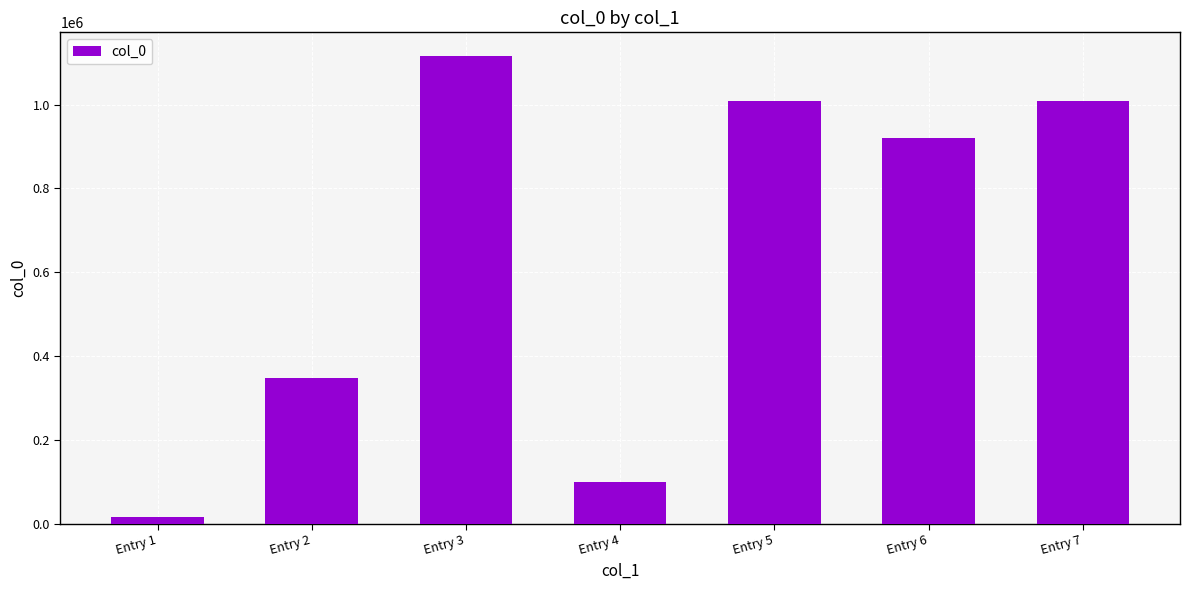

At which category does the chart reach its peak across all series?

Entry 3